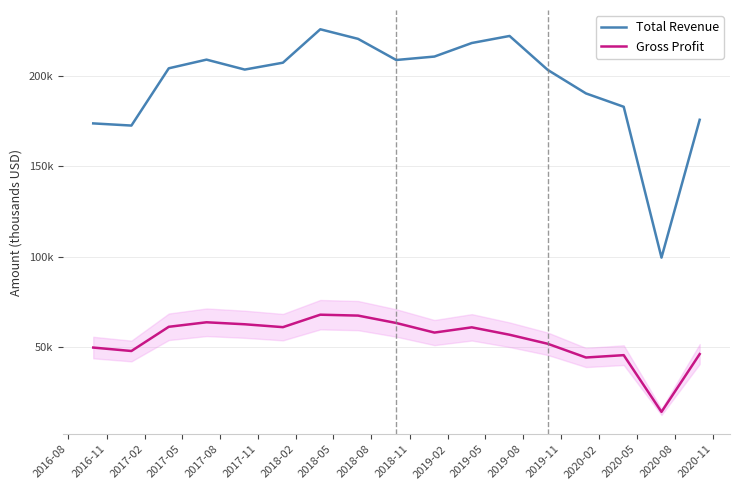

True or false: Total Revenue and Gross Profit intersect in this chart.

False